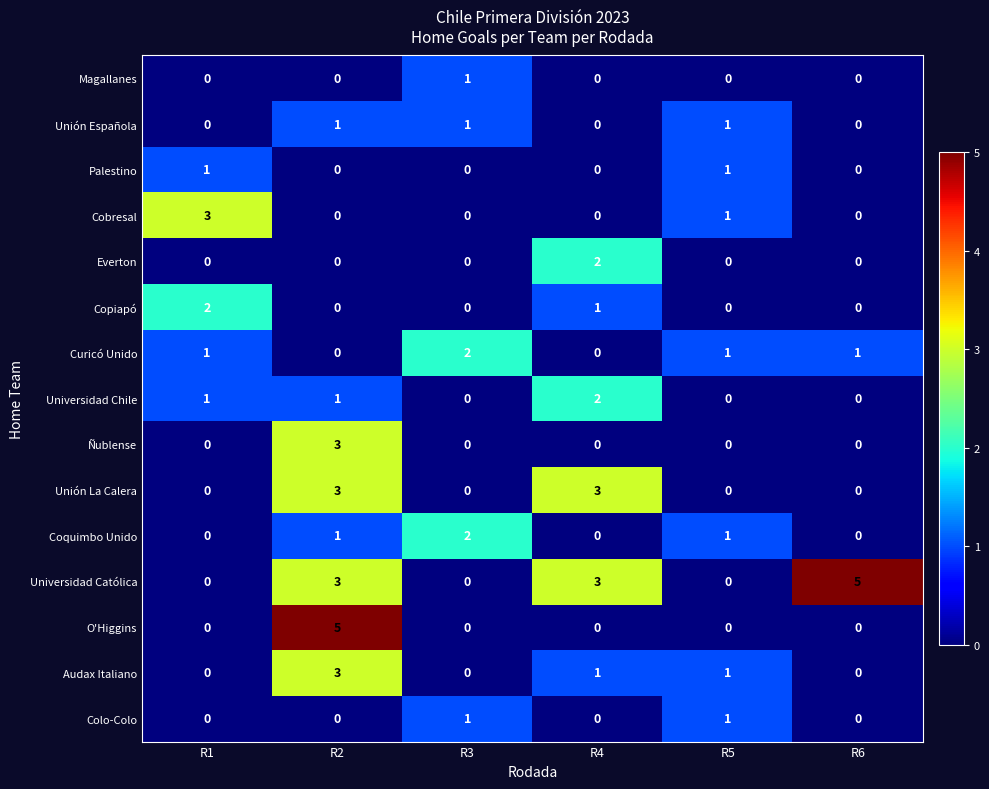

The value of Unión La Calera at R1 is -2. True or false?

False